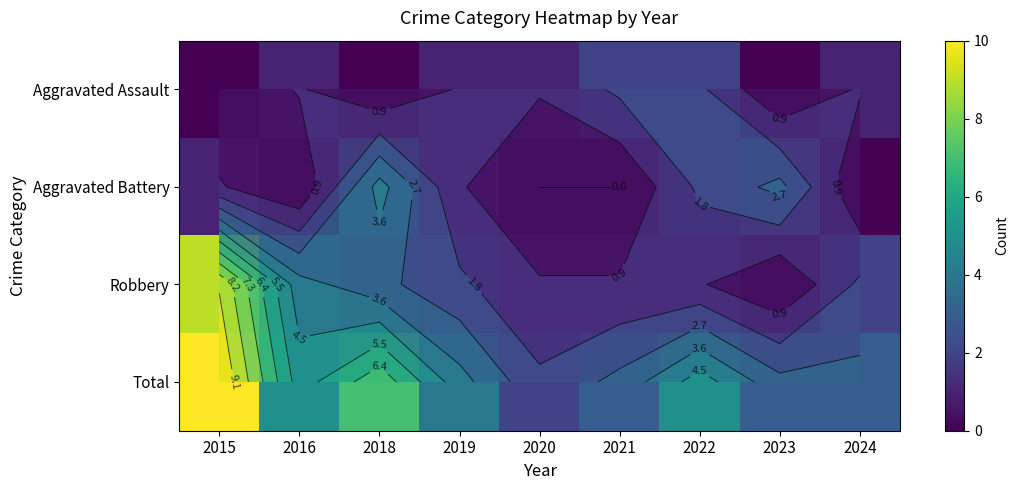

Which series changed the most between 2016 and 2021?

Robbery